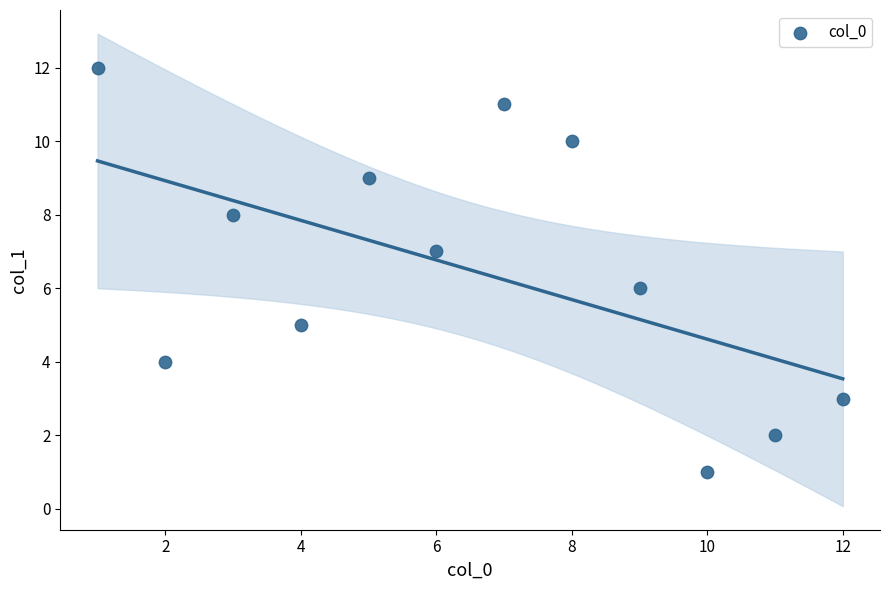

What is the average X value?

6